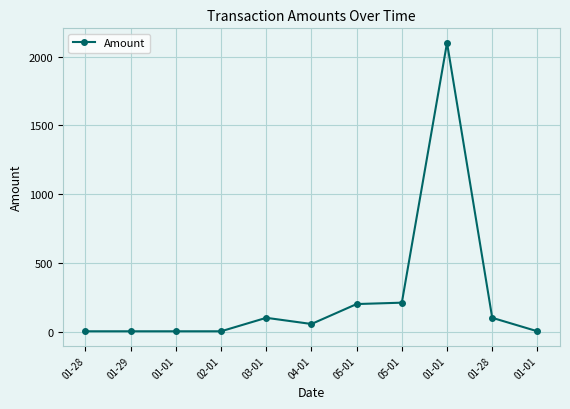

True or false: the data has more than 1 interior local peaks.

True